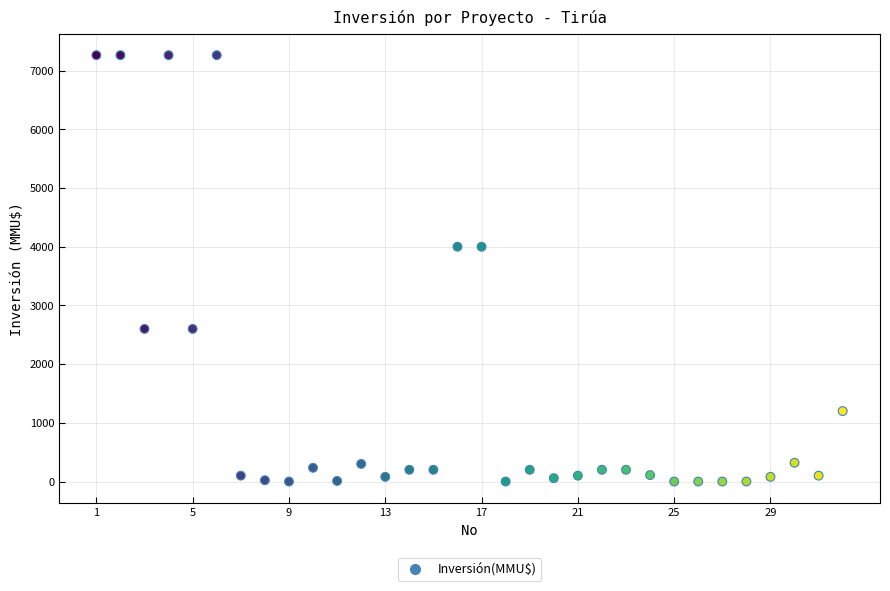

What is the range of Y values (max minus min)?

7263